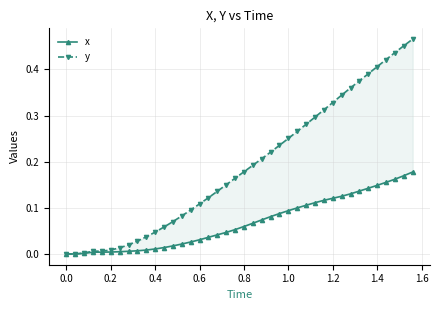

What is the maximum value shown in the chart?

0.5